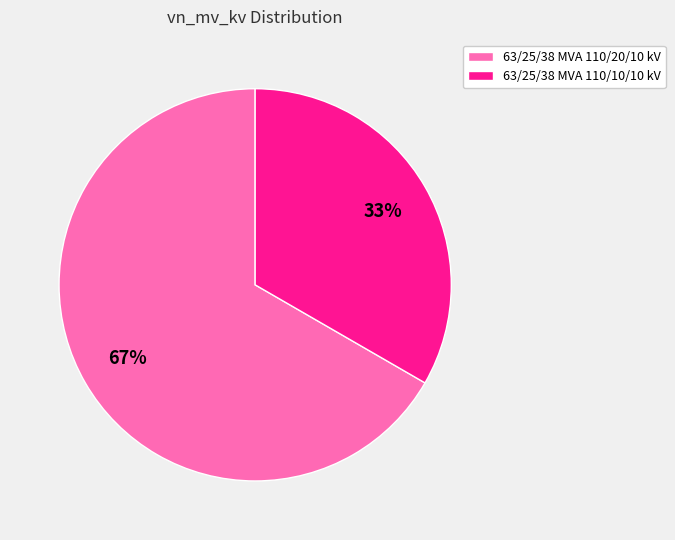

What percentage is the 63/25/38 MVA 110/20/10 kV slice, to the nearest percent?

67%